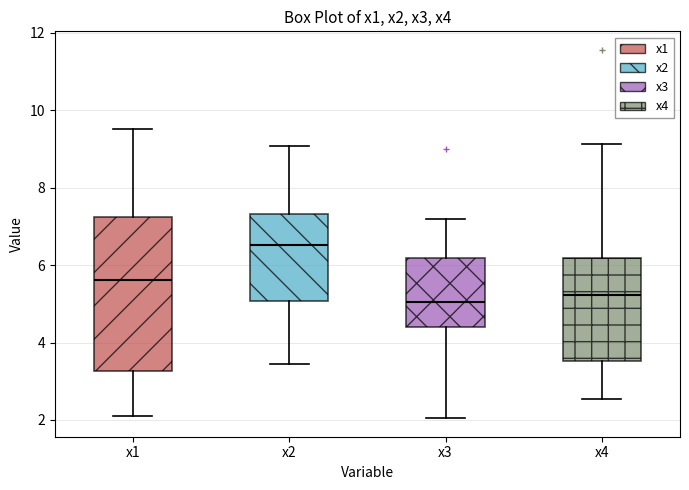

Which box's median line is the highest?

x2